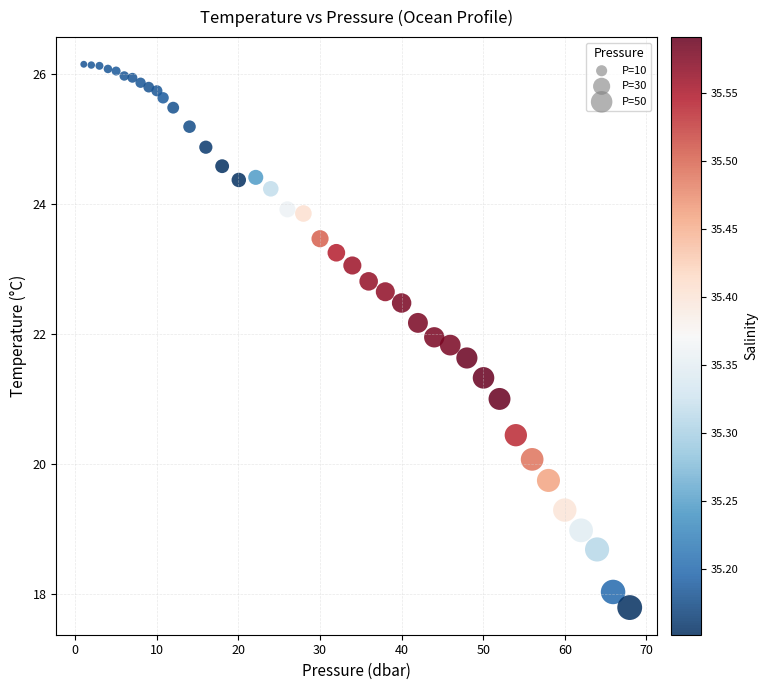

What is the range of X values (max minus min)?

66.9